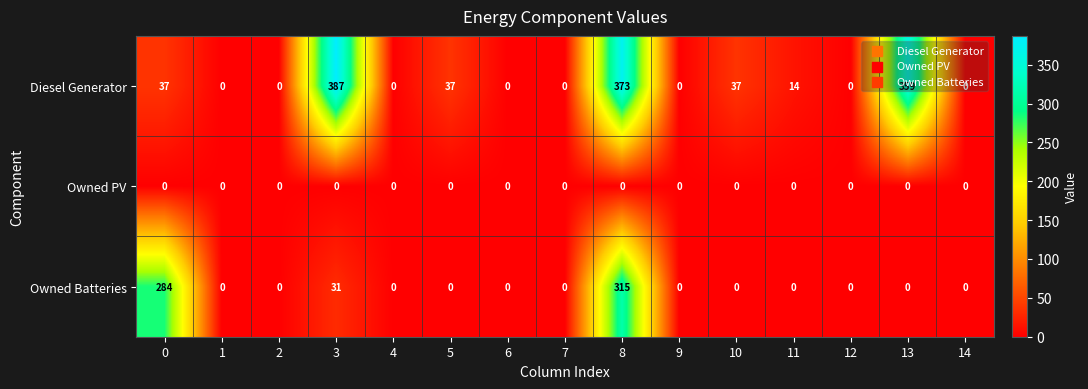

Which series has the largest total across all categories?

Diesel Generator